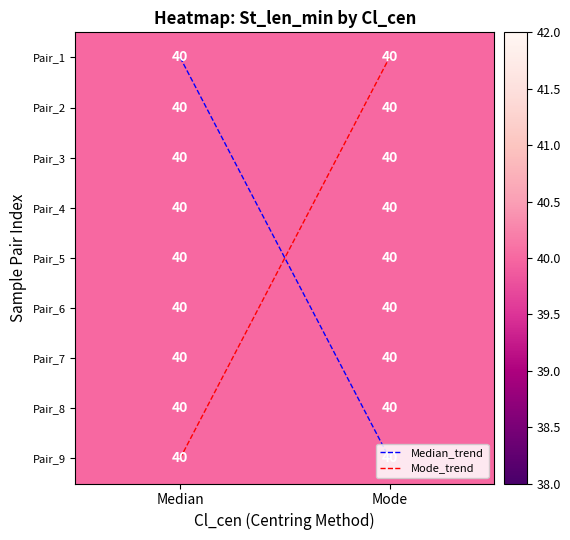

Is the value of Pair_1 at Mode greater than the value of Pair_5 at Median?

No